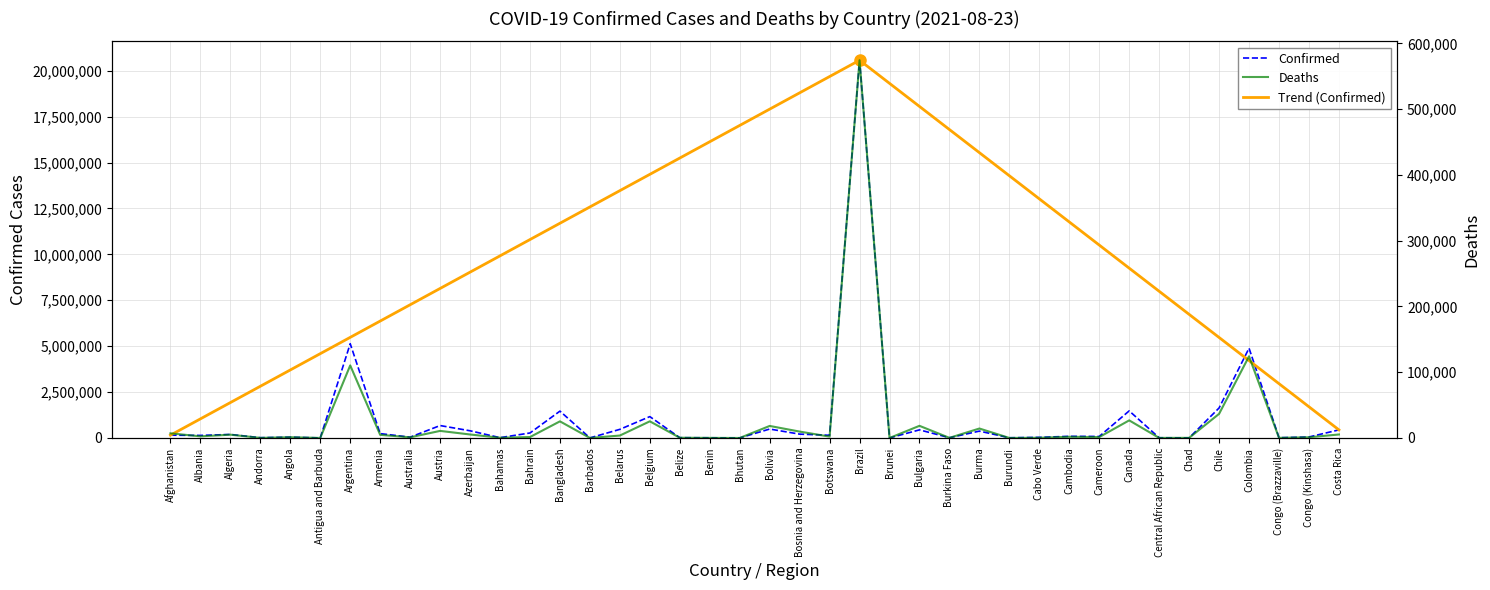

At which label does Confirmed first exceed 146461?

Afghanistan